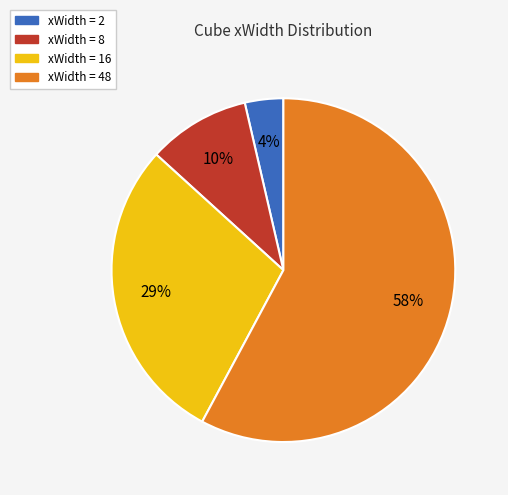

Is there a majority slice in this chart?

Yes